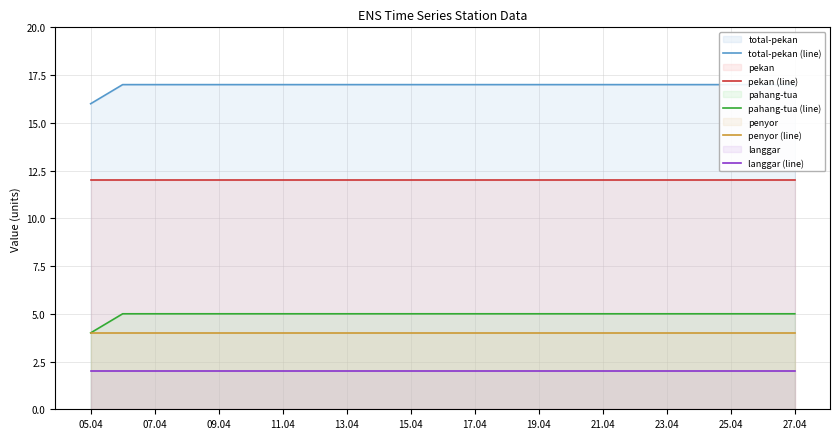

What is the lowest value of the pahang-tua (line) series?

4